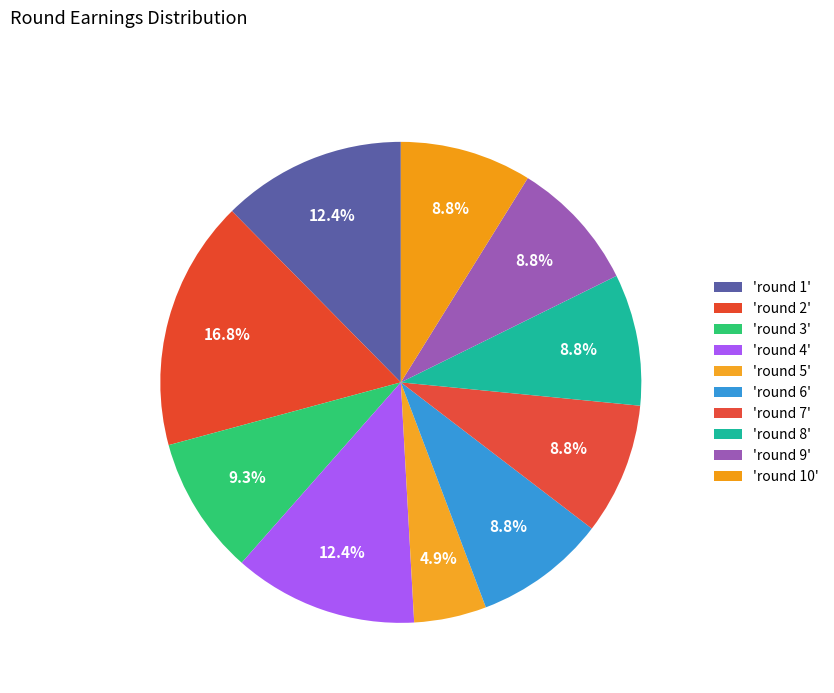

Is there any slice that represents more than half of the pie?

No